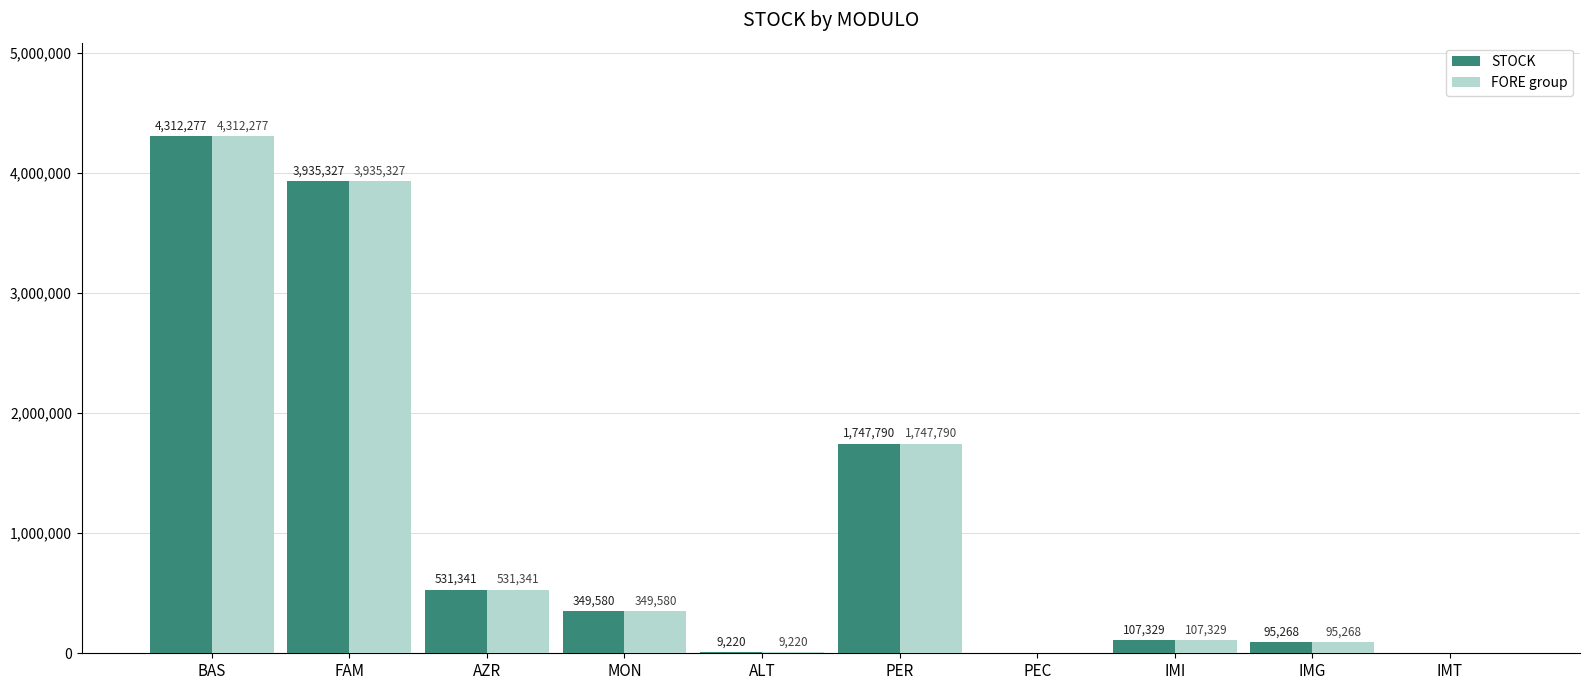

Is the value of STOCK at AZR greater than the value of FORE group at PEC?

Yes